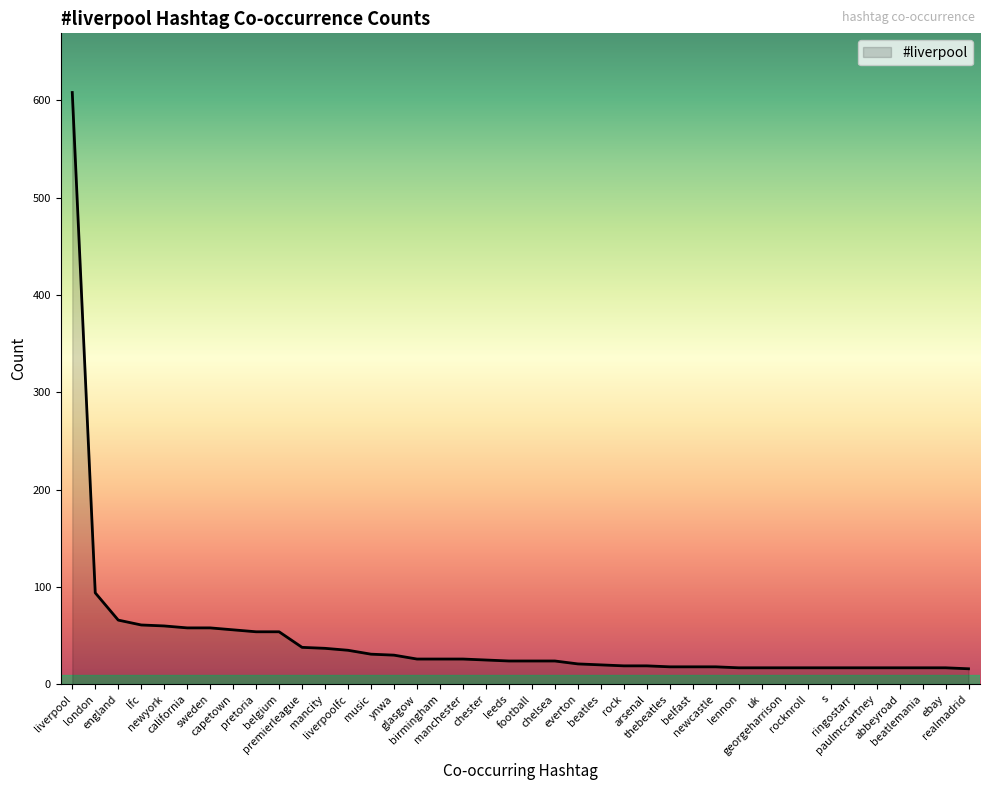

Rank the categories by value from lowest to highest.

realmadrid, lennon, uk, georgeharrison, rocknroll, s, ringostarr, paulmccartney, abbeyroad, beatlemania, ebay, thebeatles, belfast, newcastle, rock, arsenal, beatles, everton, leeds, football, chelsea, chester, glasgow, birmingham, manchester, ynwa, music, liverpoolfc, mancity, premierleague, pretoria, belgium, capetown, california, sweden, newyork, lfc, england, london, liverpool